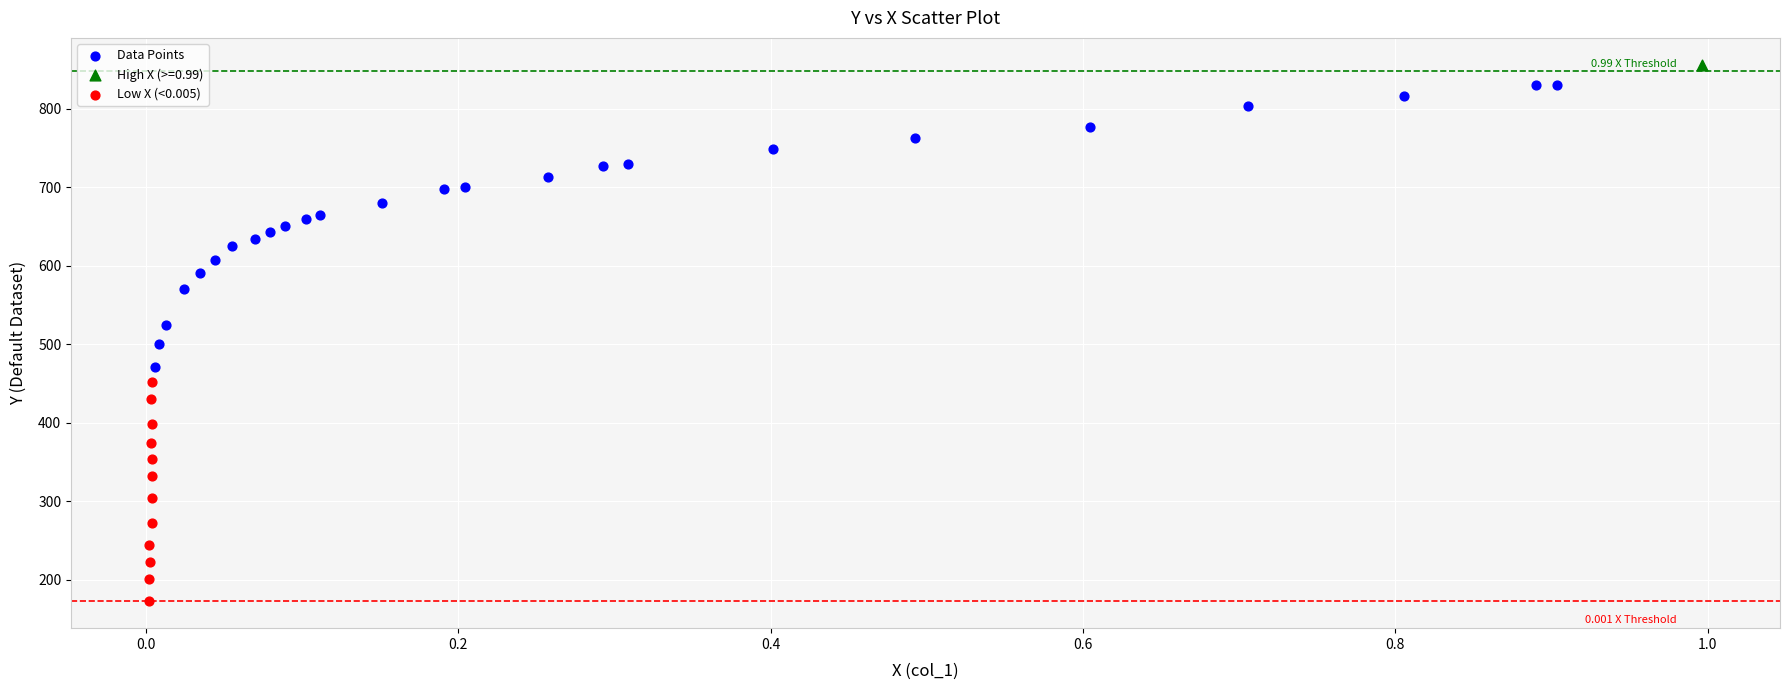

What are all the series names shown in the legend?

Data Points, High X (>=0.99), Low X (<0.005)